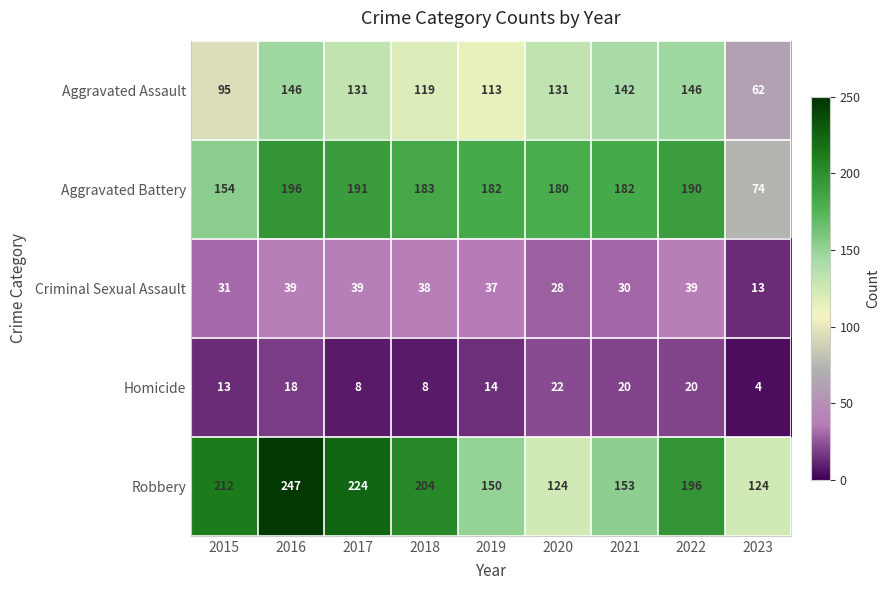

How many data points does each series have?

9